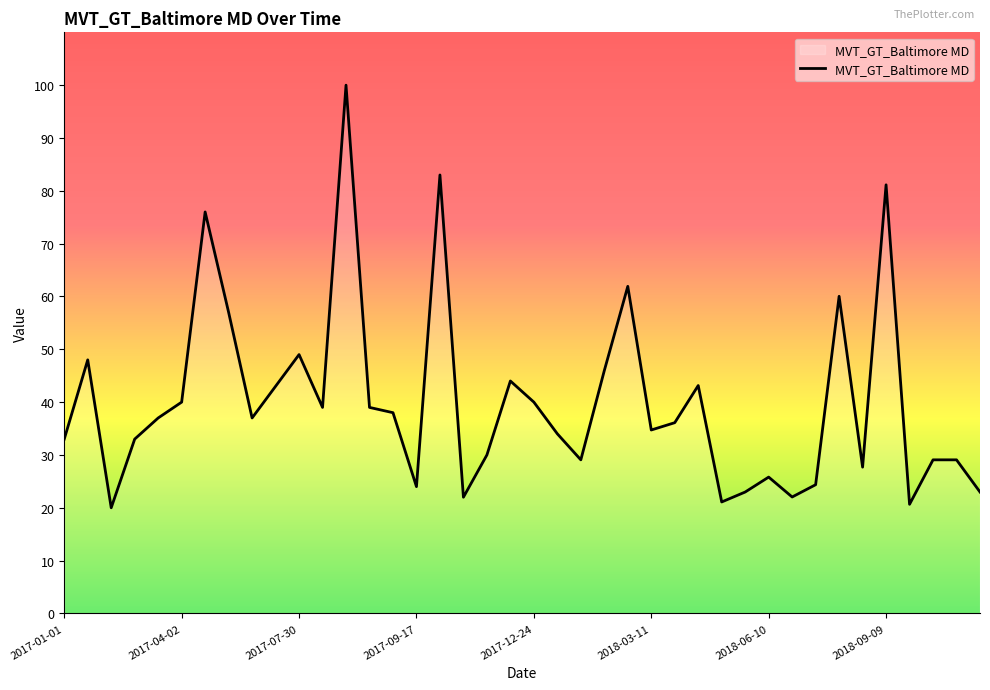

What is the minimum value shown in the chart?

20.0